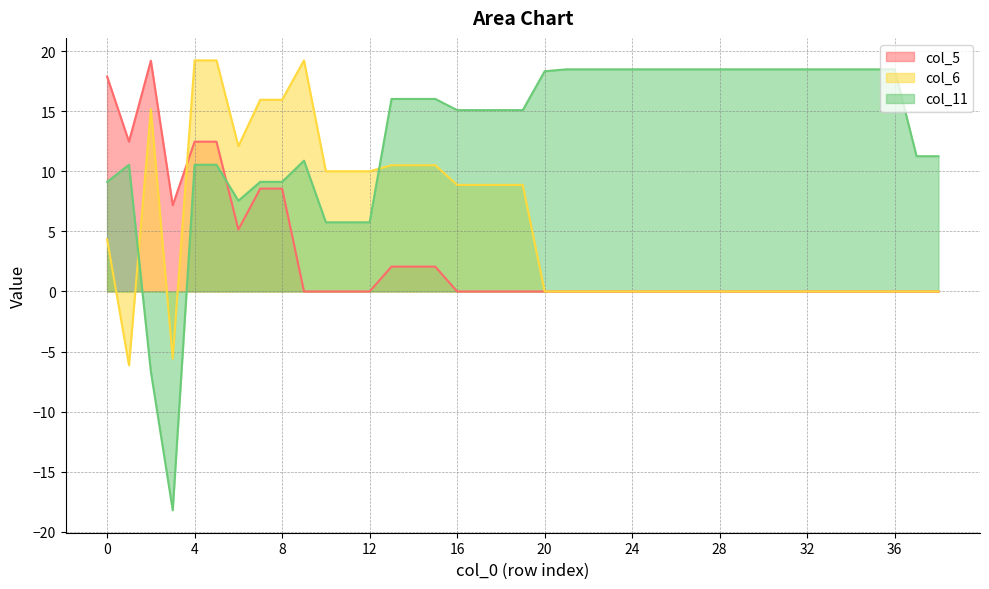

True or false: col_11 has more than 2 interior local peaks.

False